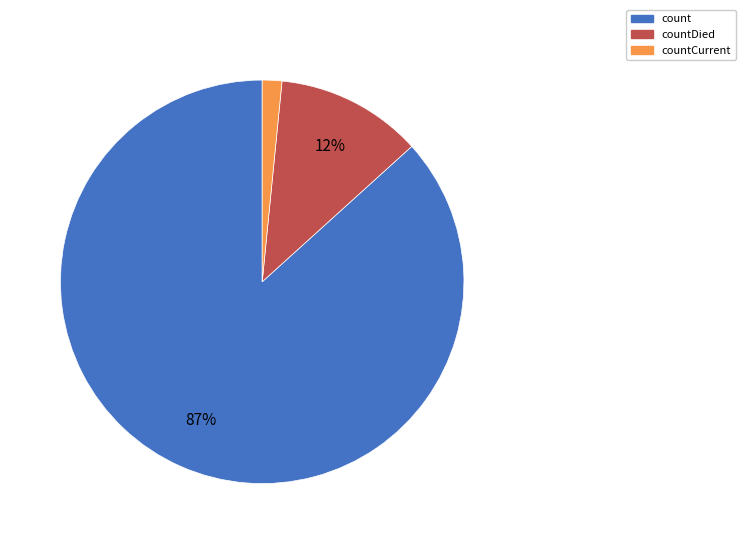

How many slices are in this pie chart?

3